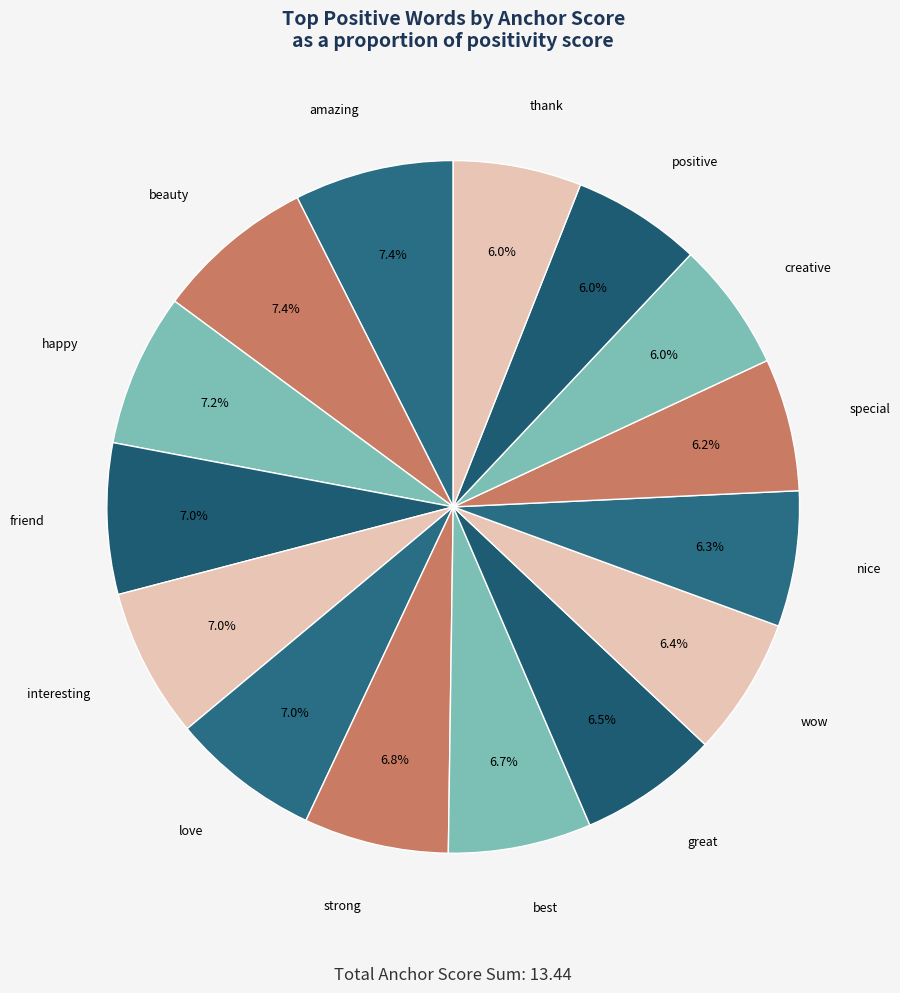

To the nearest percent, what is the difference between the largest and smallest slice percentages?

1%